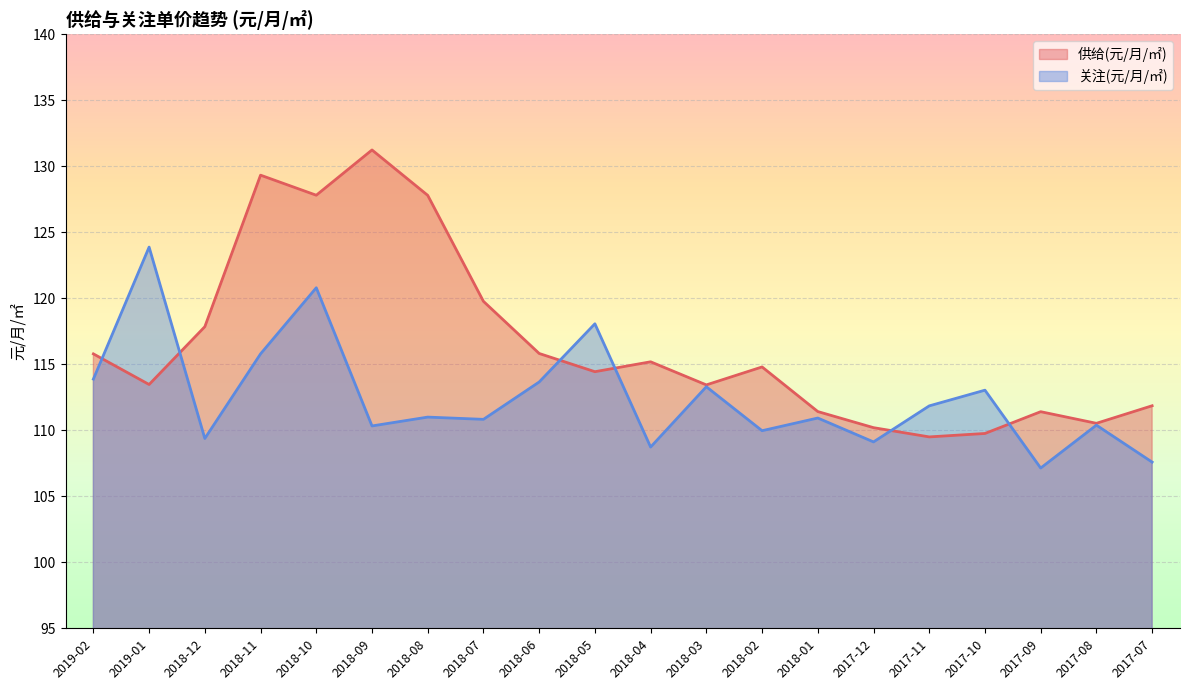

Which series has the largest range (max minus min)?

供给(元/月/㎡)